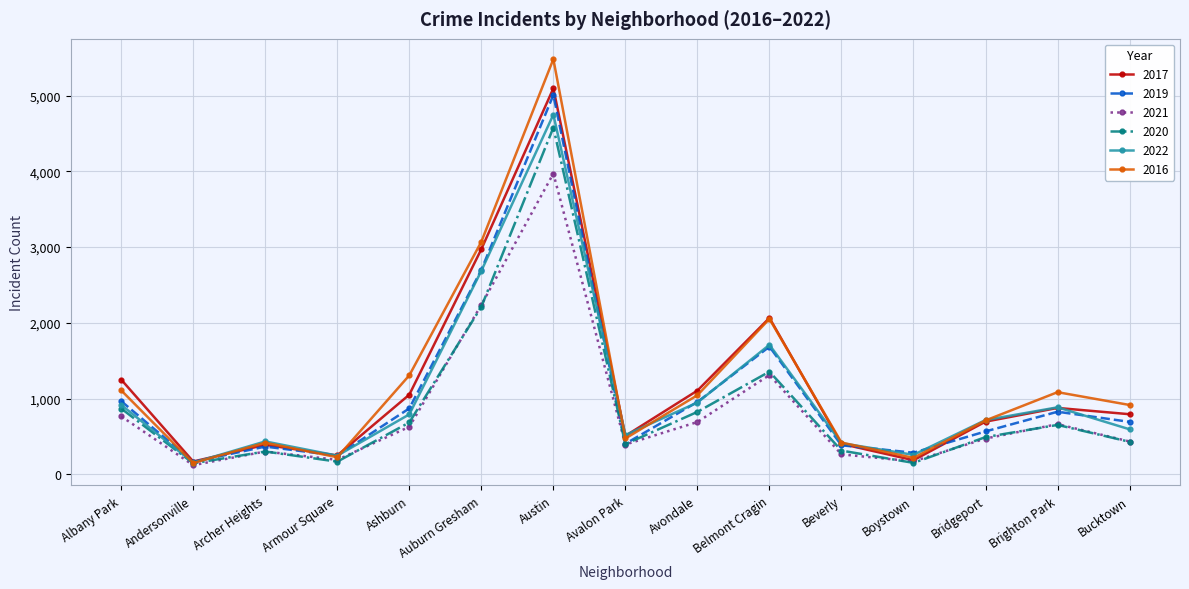

Is it true that 2021 equals 767 at Albany Park?

True